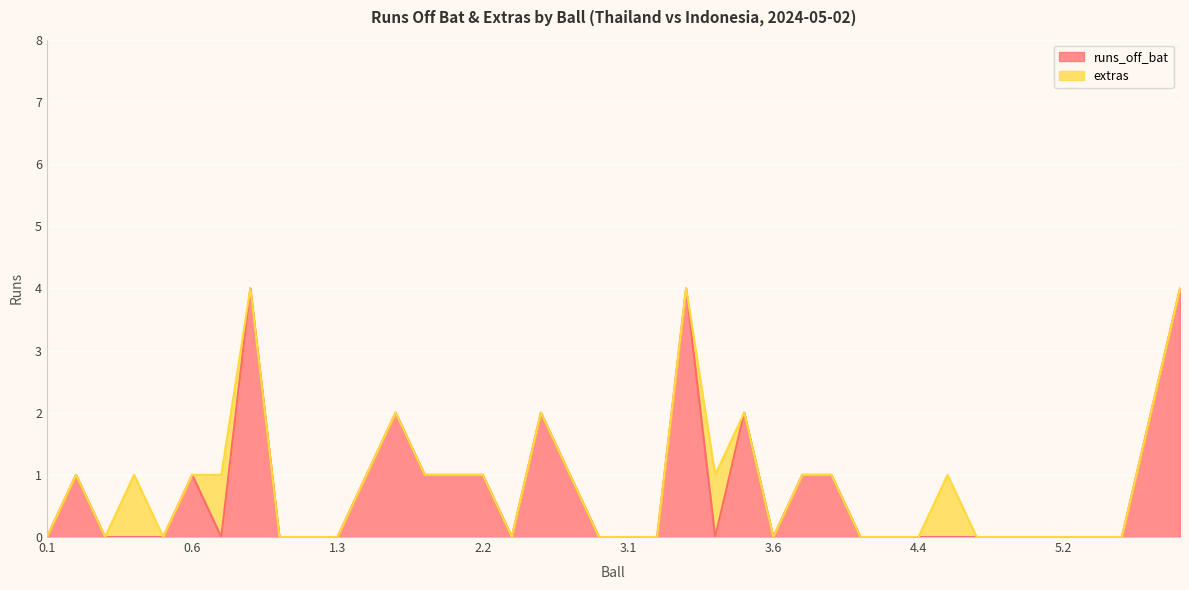

Which category has the highest value across all series?

0.8